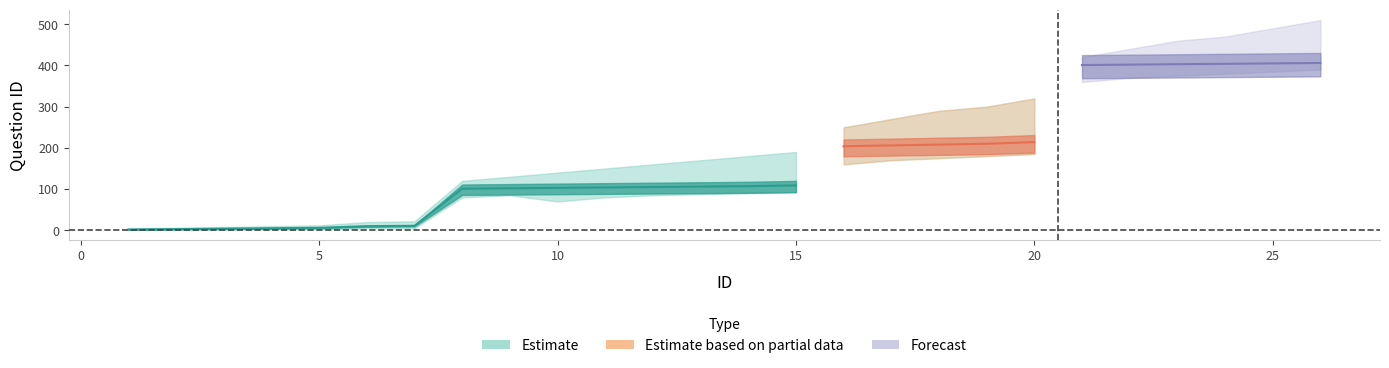

Rank the categories by Question ID value from lowest to highest.

1, 2, 3, 4, 5, 6, 7, 8, 9, 10, 11, 12, 13, 14, 15, 16, 17, 18, 19, 20, 21, 22, 23, 24, 25, 26